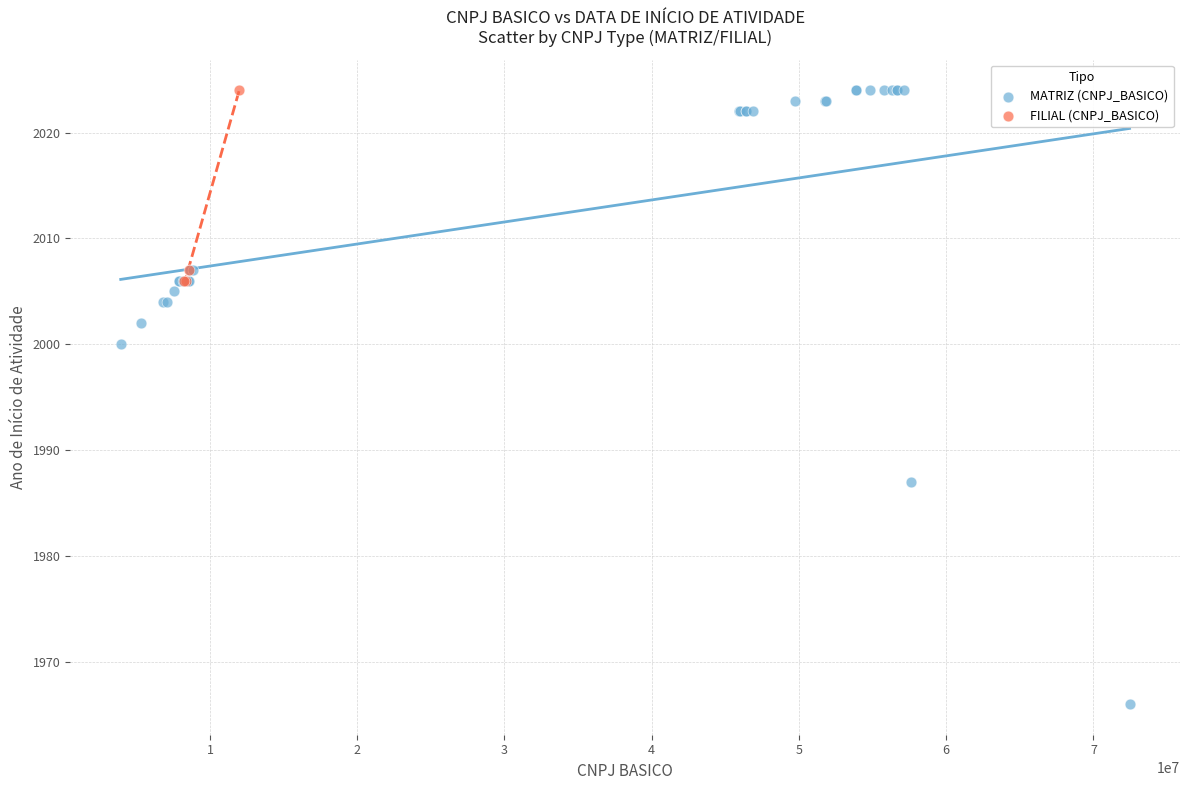

Which series reaches the minimum Y coordinate?

MATRIZ (CNPJ_BASICO)